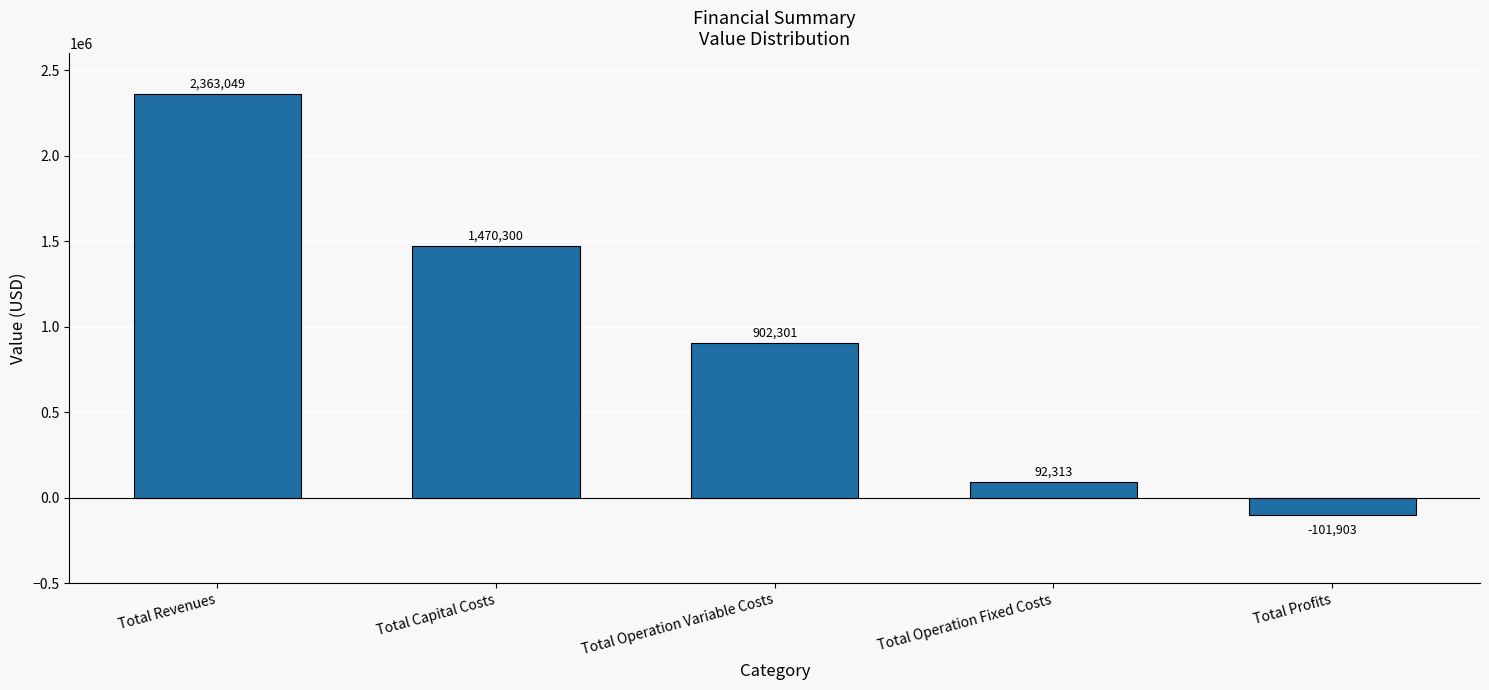

What is the average value?

945211.9